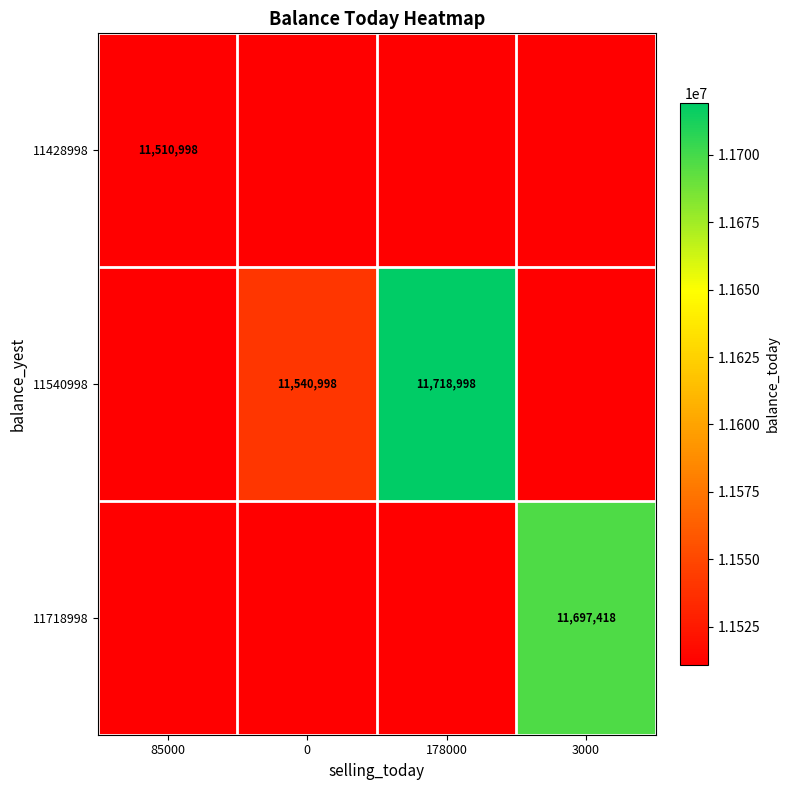

How many series are shown in this chart?

3